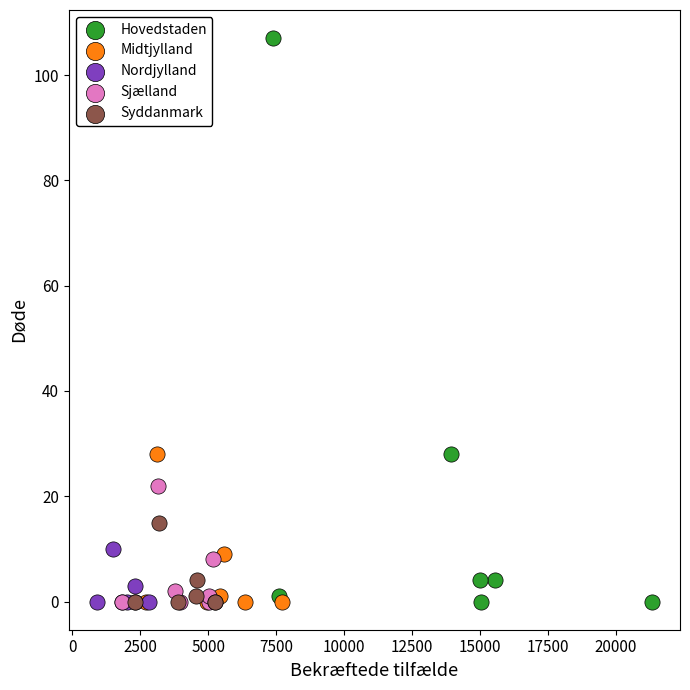

What are all the series names shown in the legend?

Hovedstaden, Midtjylland, Nordjylland, Sjælland, Syddanmark